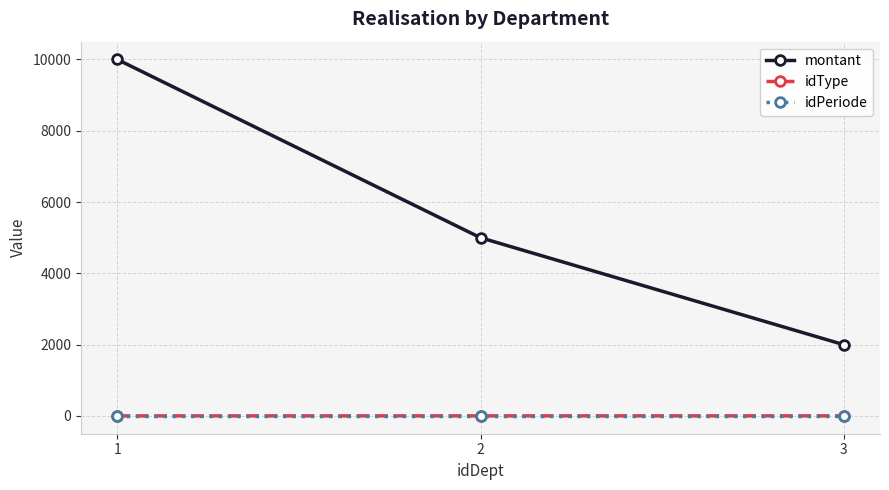

The value of montant at 2 is 5000. True or false?

True